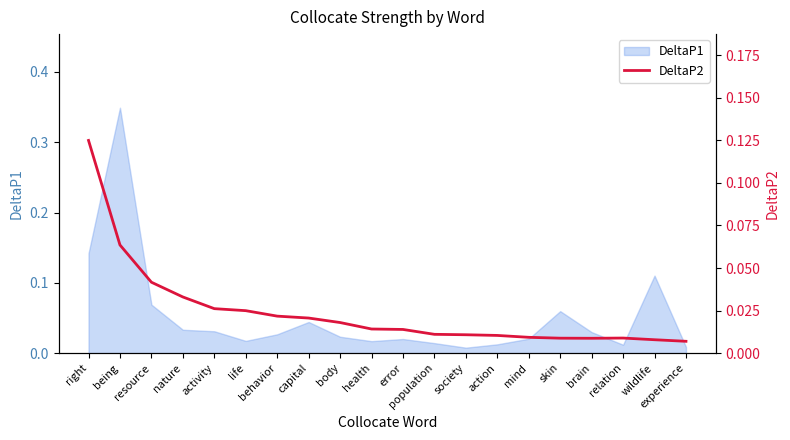

True or false: the data shows 0.0 at action.

False